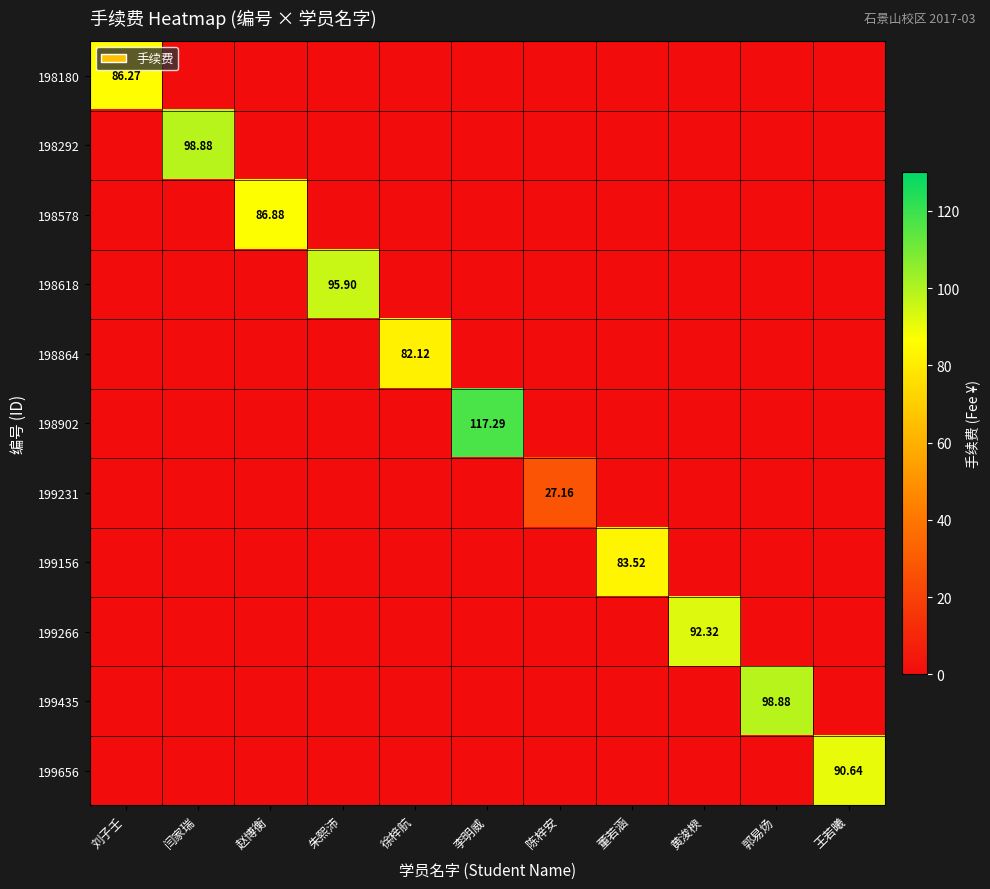

How many positive values does the 198902 series have?

1